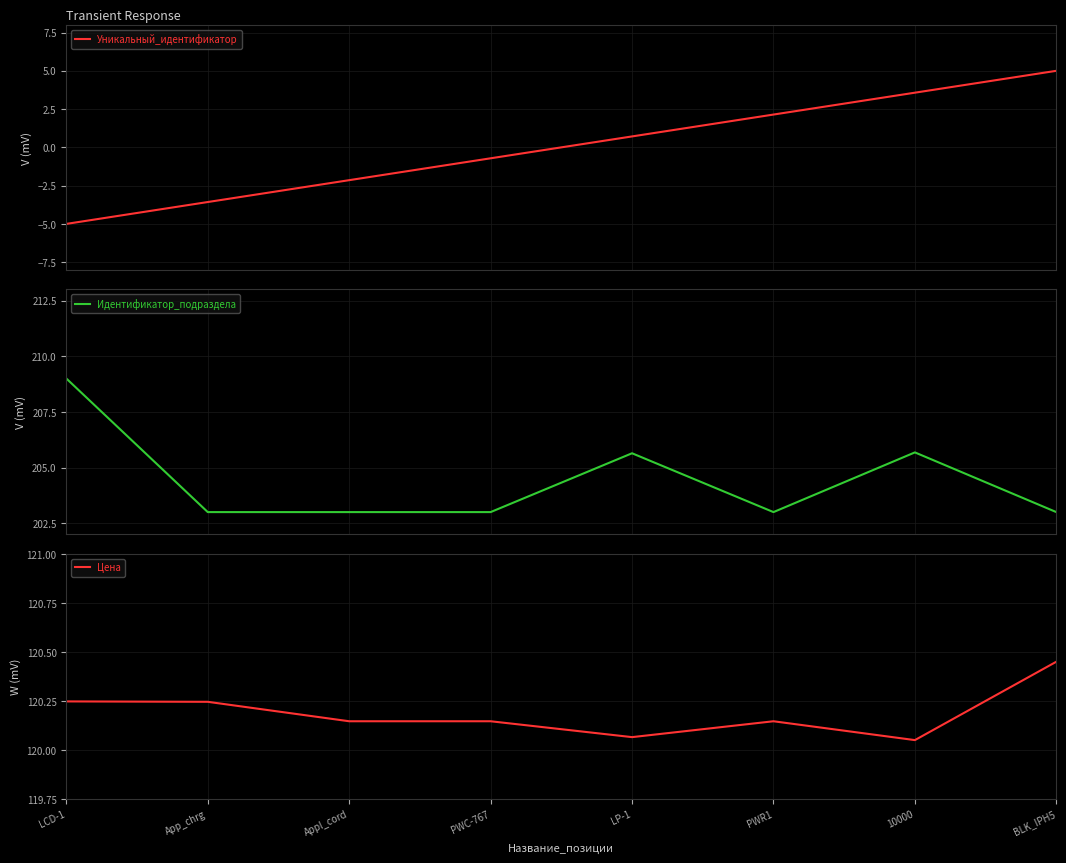

What is the smallest value displayed?

-5.0